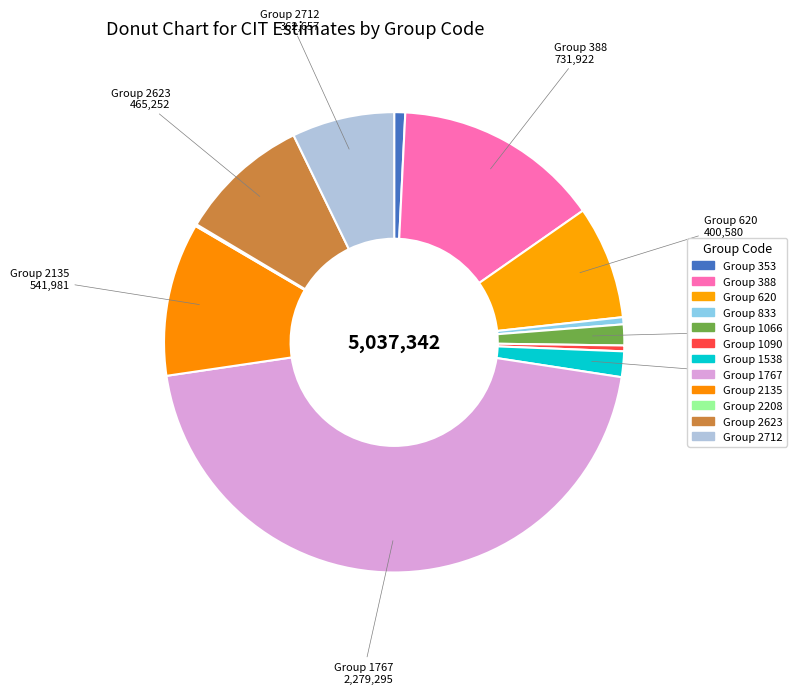

How many segments does this pie chart have?

12